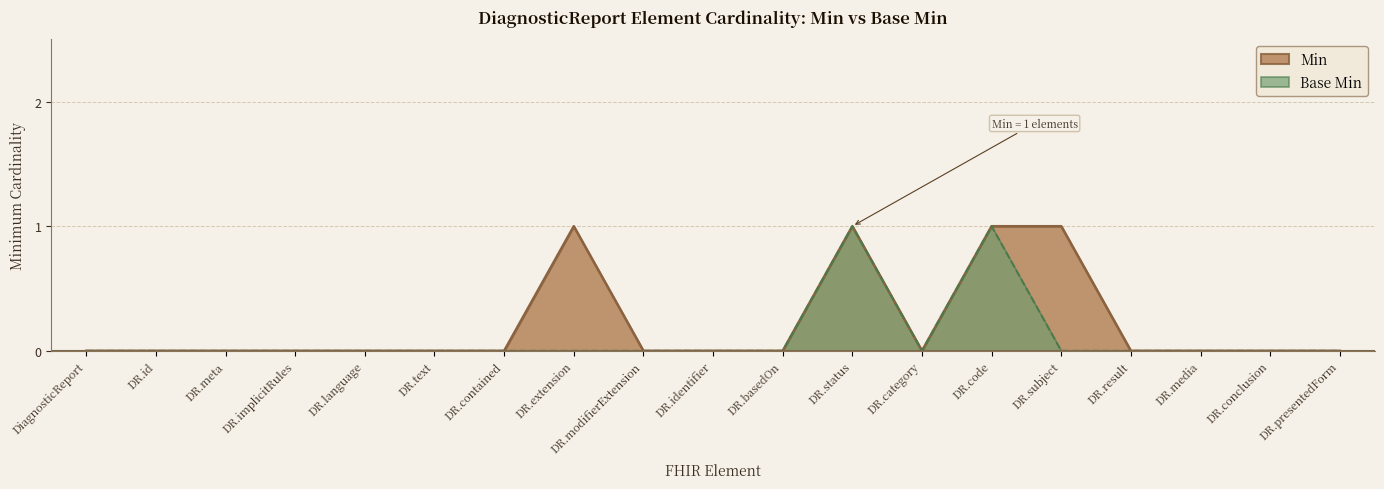

Which series has the largest total across all categories?

Min